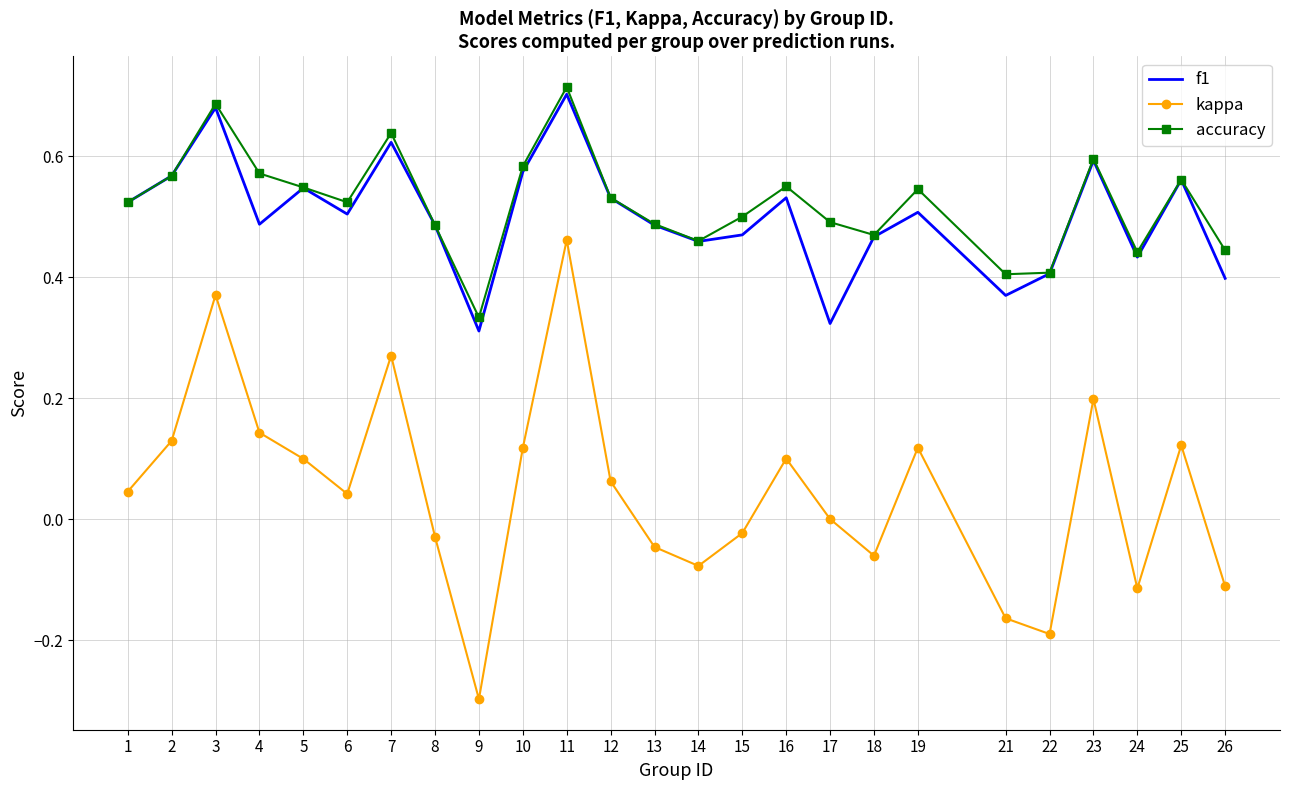

Which series has the largest range (max minus min)?

kappa